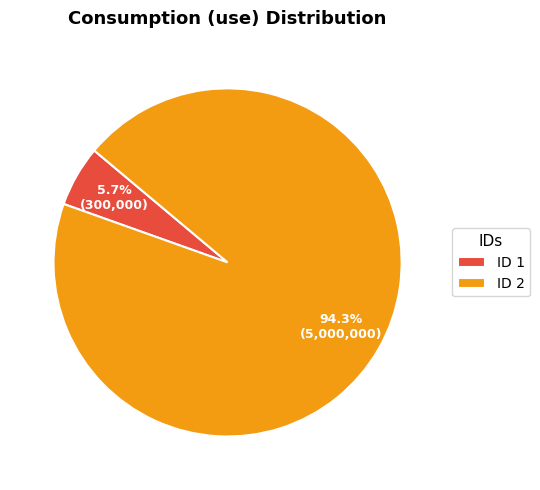

Rank the categories by value from highest to lowest.

ID 2, ID 1